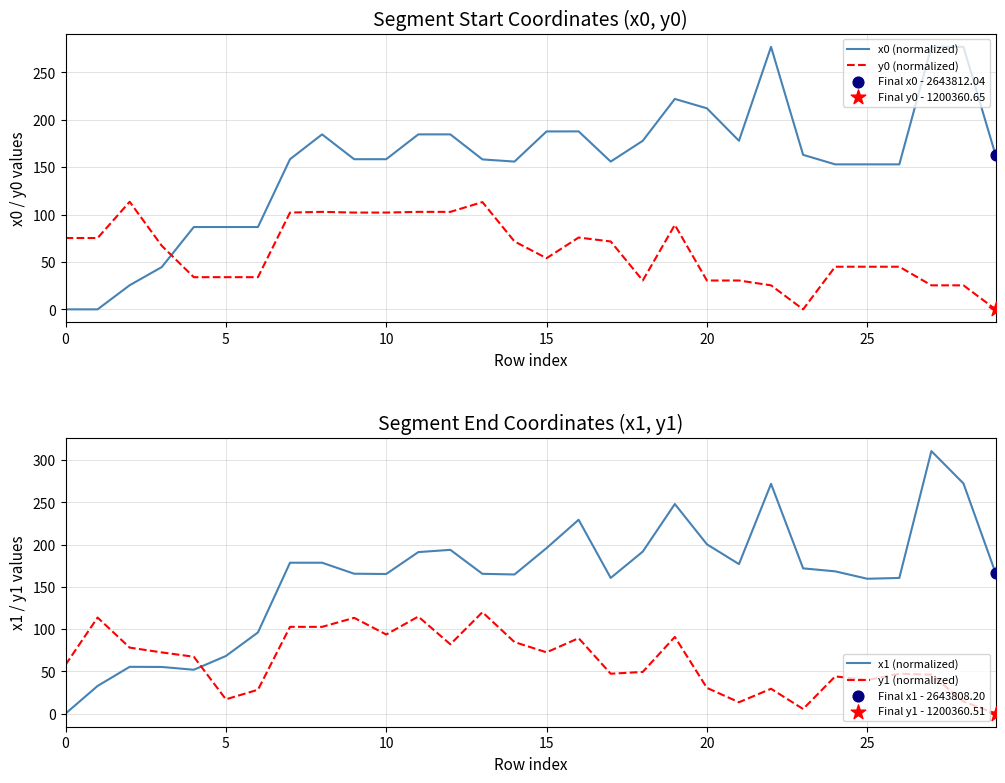

At how many categories does at least one series exceed 130?

23